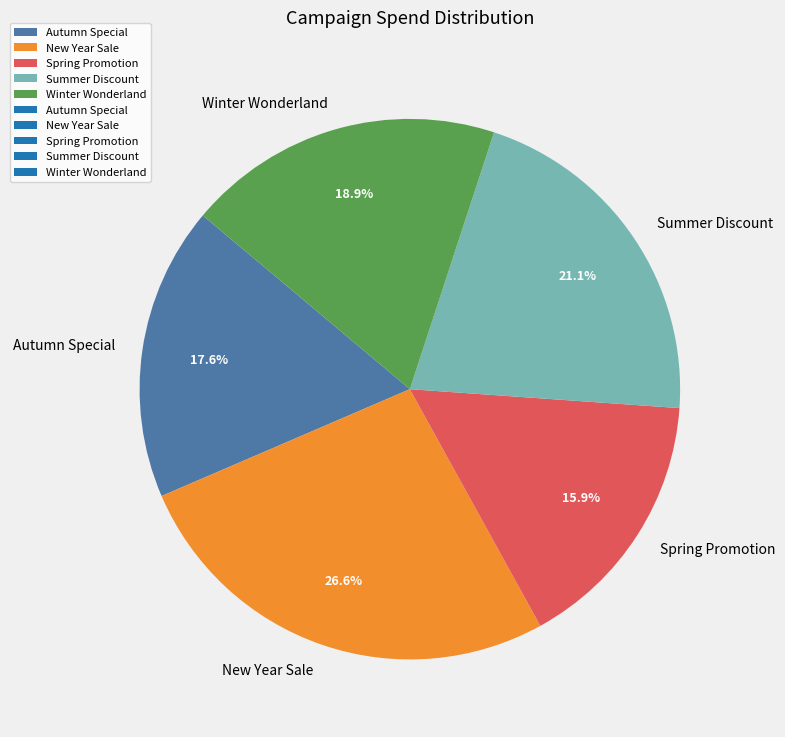

How many segments does this pie chart have?

5